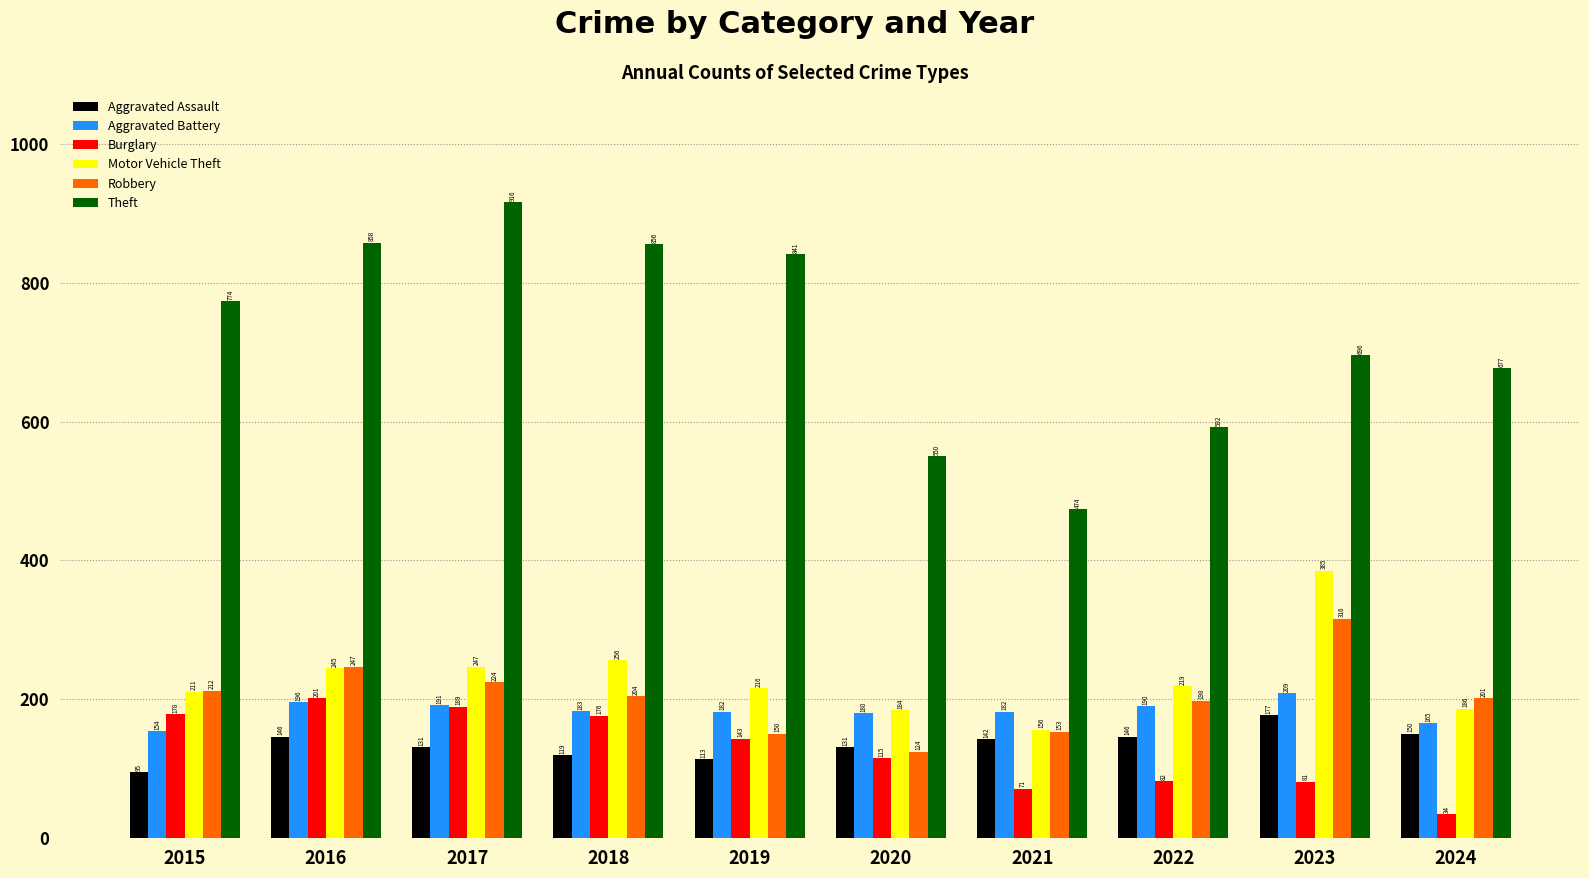

What is the difference between the highest and lowest values at 2017?

785